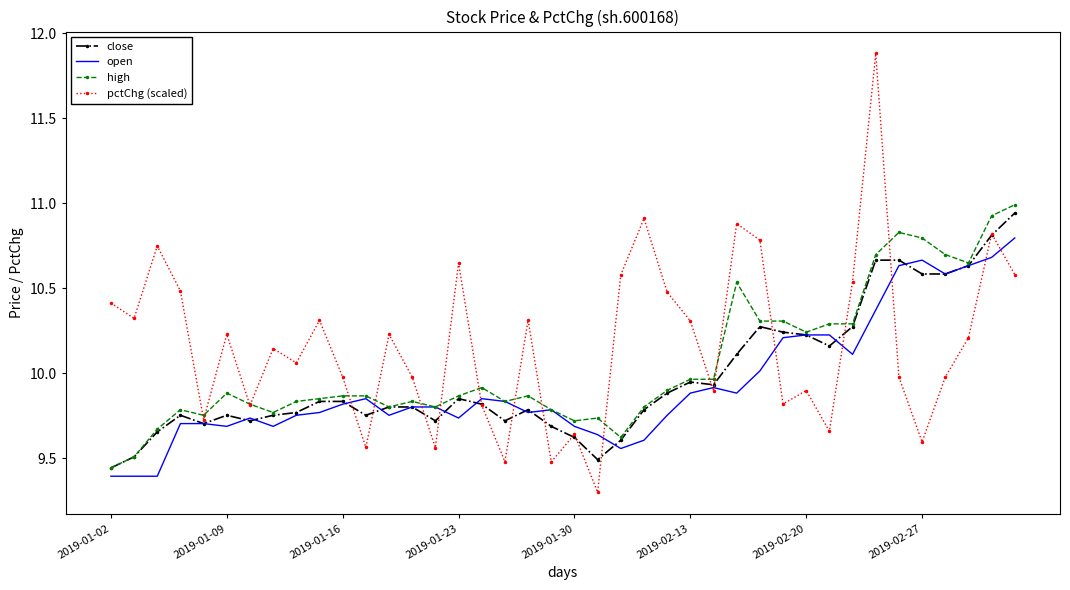

Rank the series by their average value, from lowest to highest.

open, close, high, pctChg (scaled)